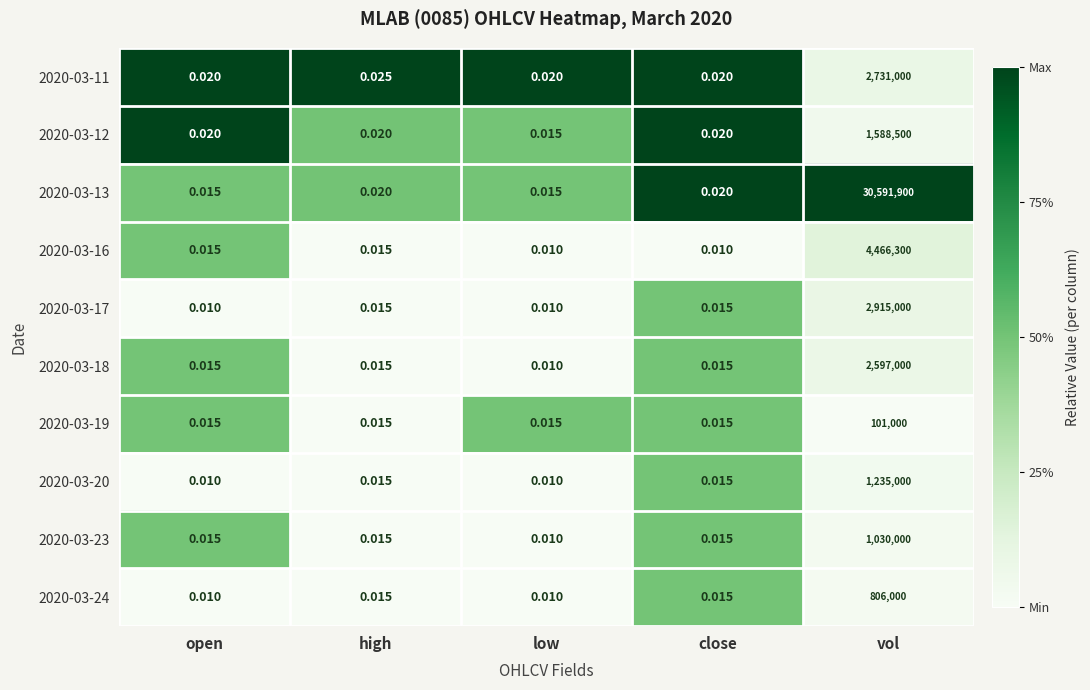

At which category is the sum across all series the highest?

vol